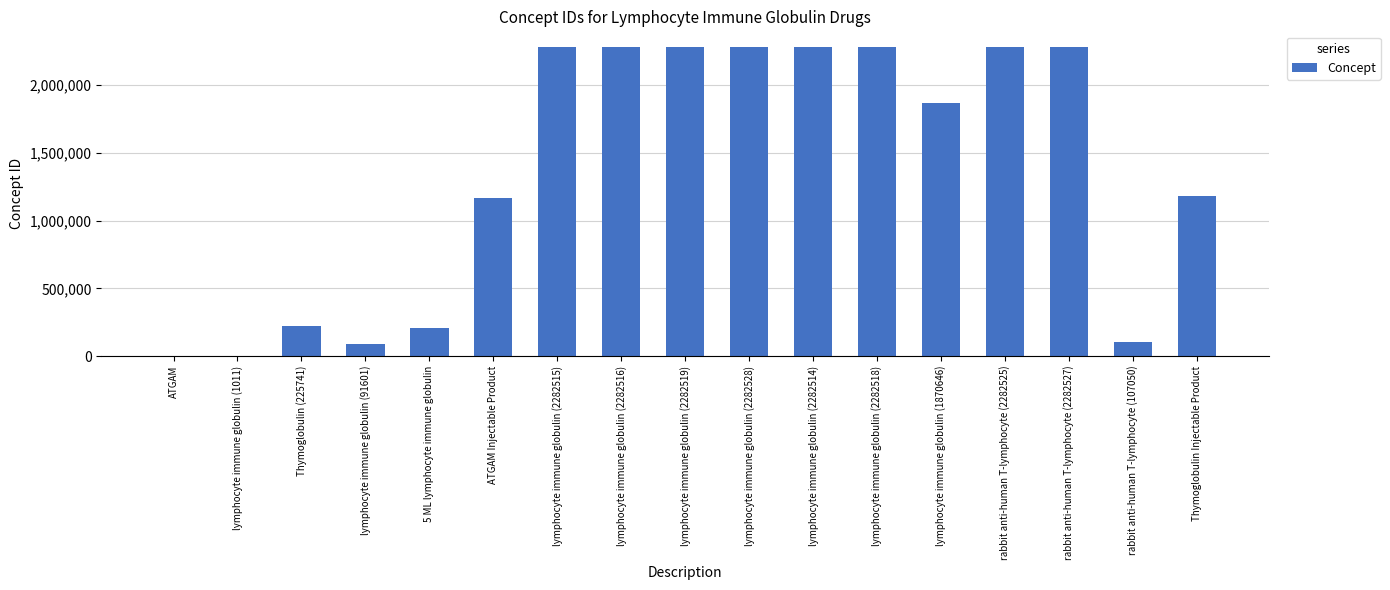

At which label does the data first exceed 1870646?

lymphocyte immune globulin (2282515)